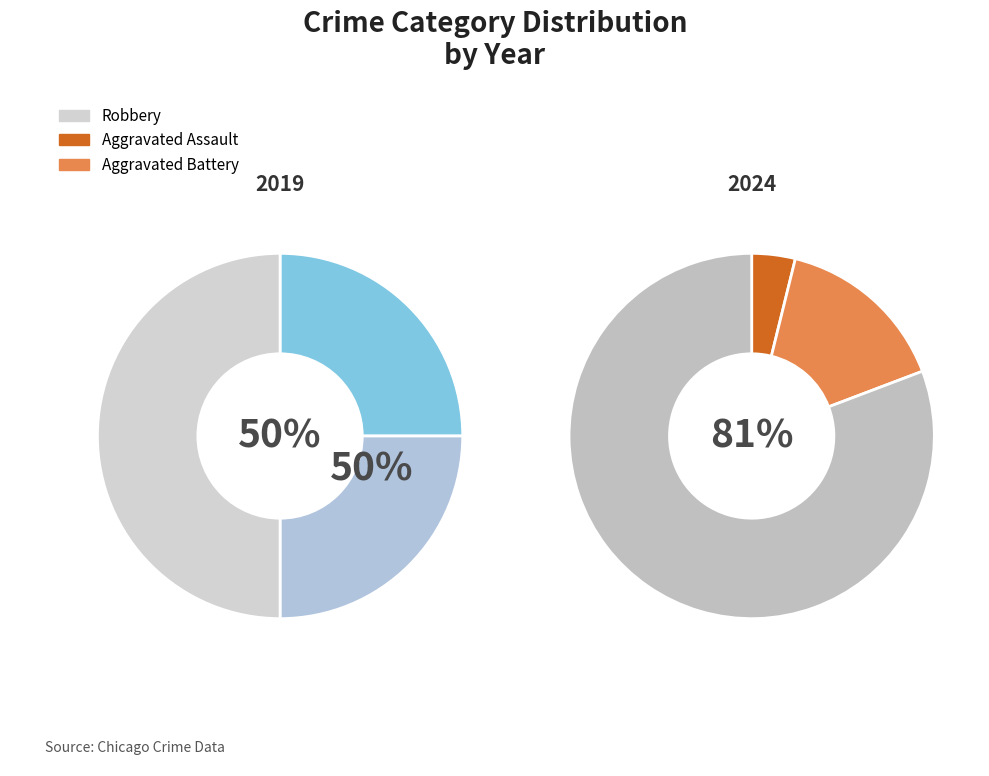

To the nearest percent, what percentage of the pie is 2?

50%